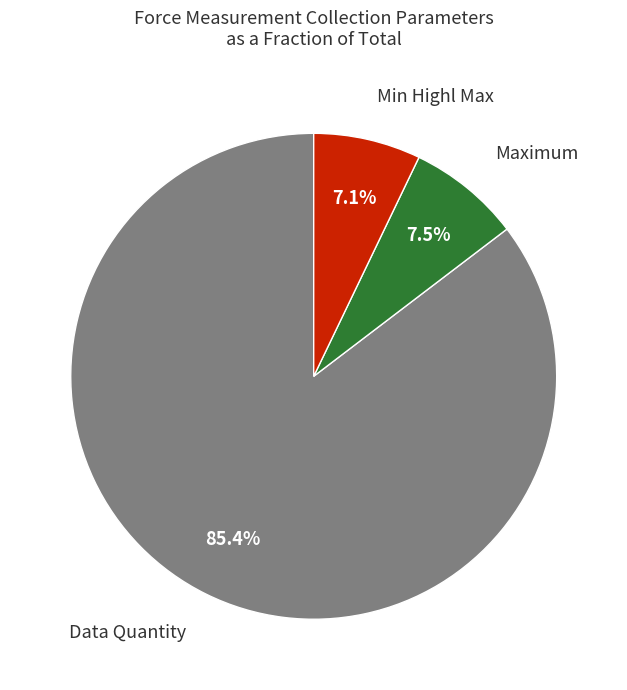

Does any single category account for the majority?

Yes